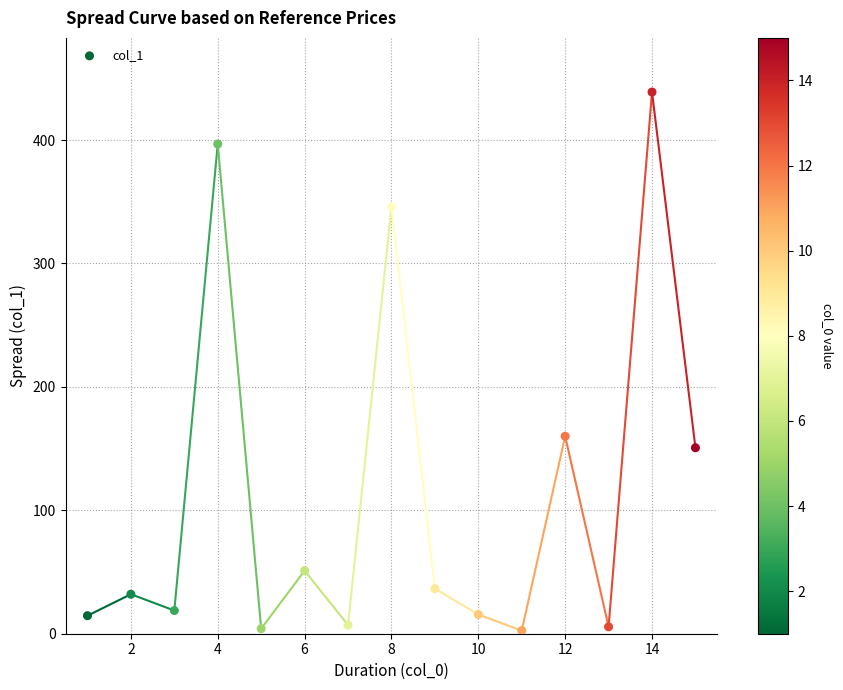

What is the range of Y values (max minus min)?

436.4